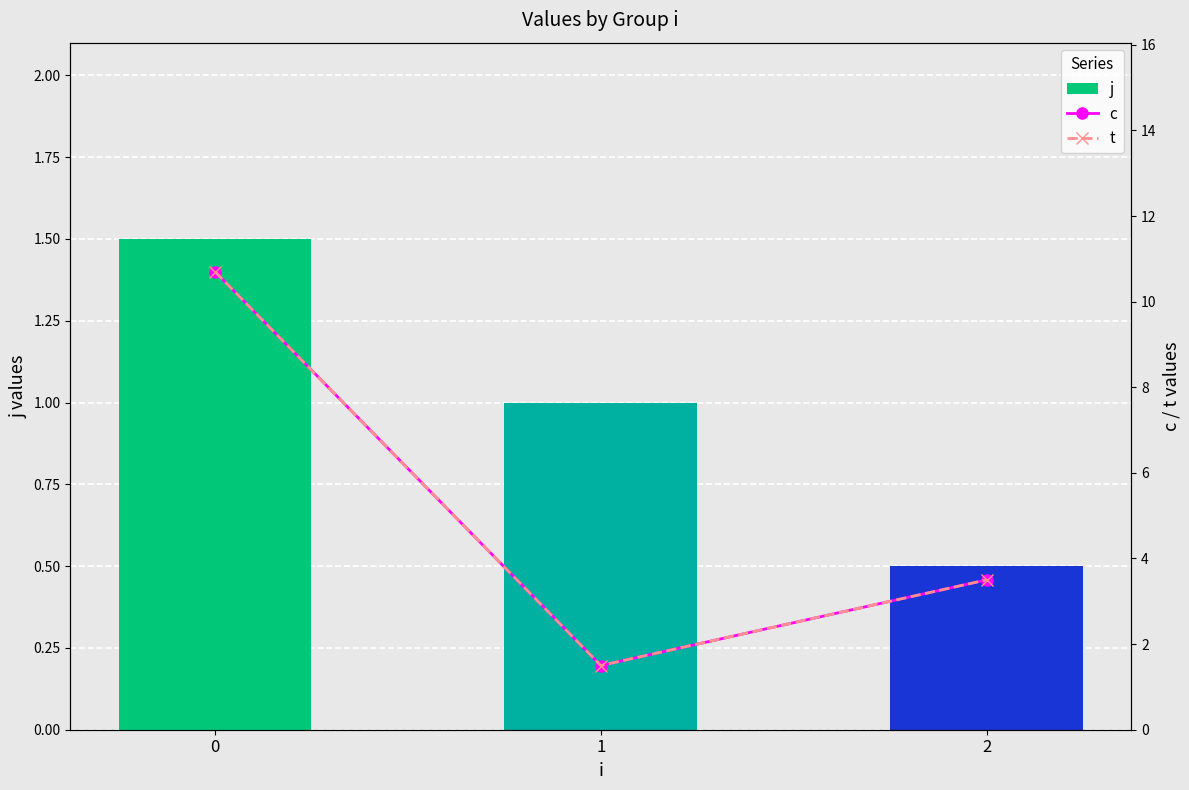

What is the minimum value shown in the chart?

0.5